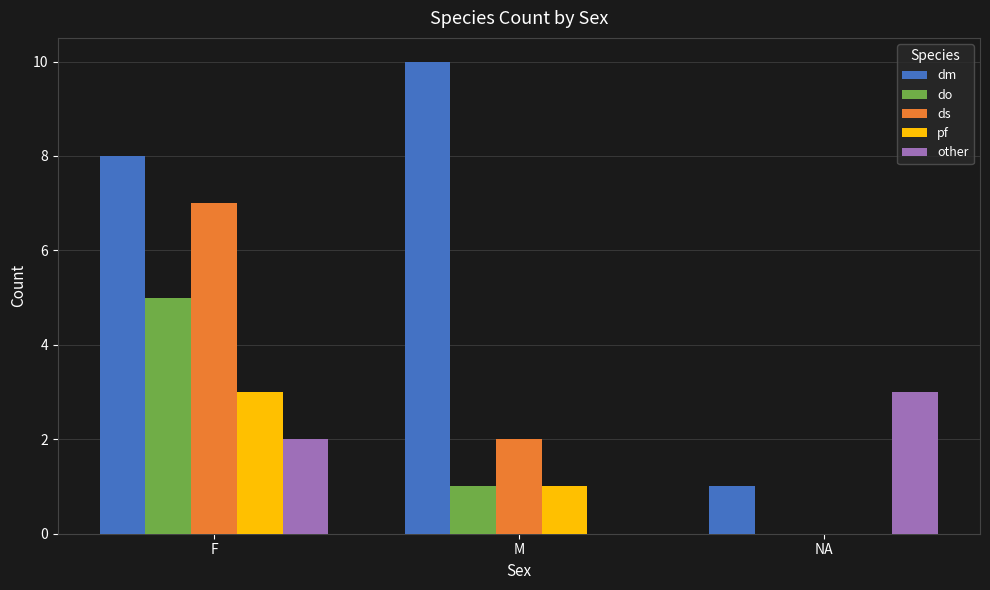

Where does the pf series first go above 1?

F